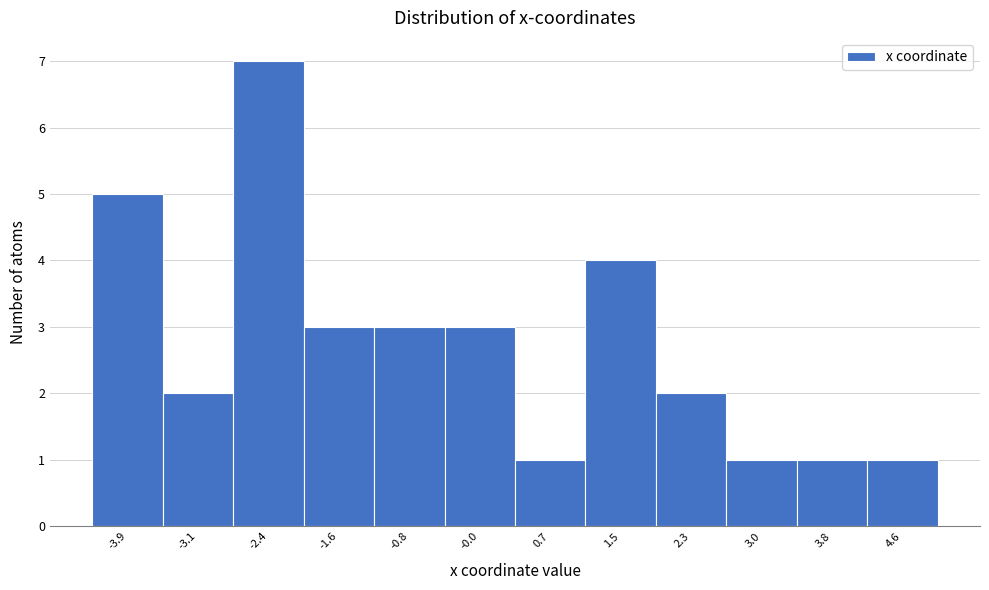

Reading left to right, transcribe all the data shown in this chart.

-3.9=5	-3.1=2	-2.4=7	-1.6=3	-0.8=3	-0.0=3	0.7=1	1.5=4	2.3=2	3.0=1	3.8=1	4.6=1